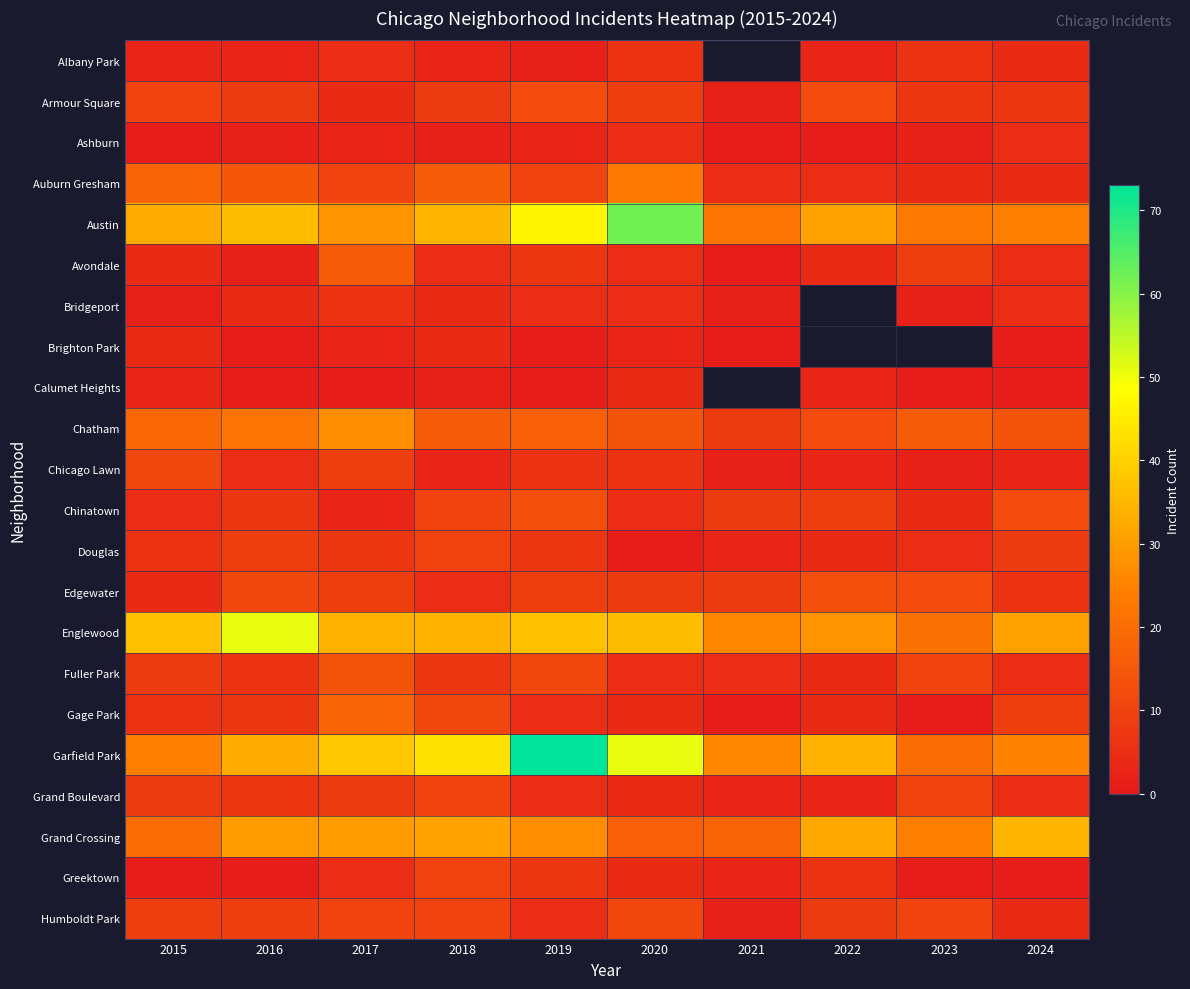

List the series in order of their peak value, highest first.

Garfield Park, Austin, Englewood, Grand Crossing, Chatham, Auburn Gresham, Gage Park, Avondale, Fuller Park, Chinatown, Edgewater, Armour Square, Chicago Lawn, Humboldt Park, Douglas, Grand Boulevard, Greektown, Albany Park, Bridgeport, Ashburn, Brighton Park, Calumet Heights